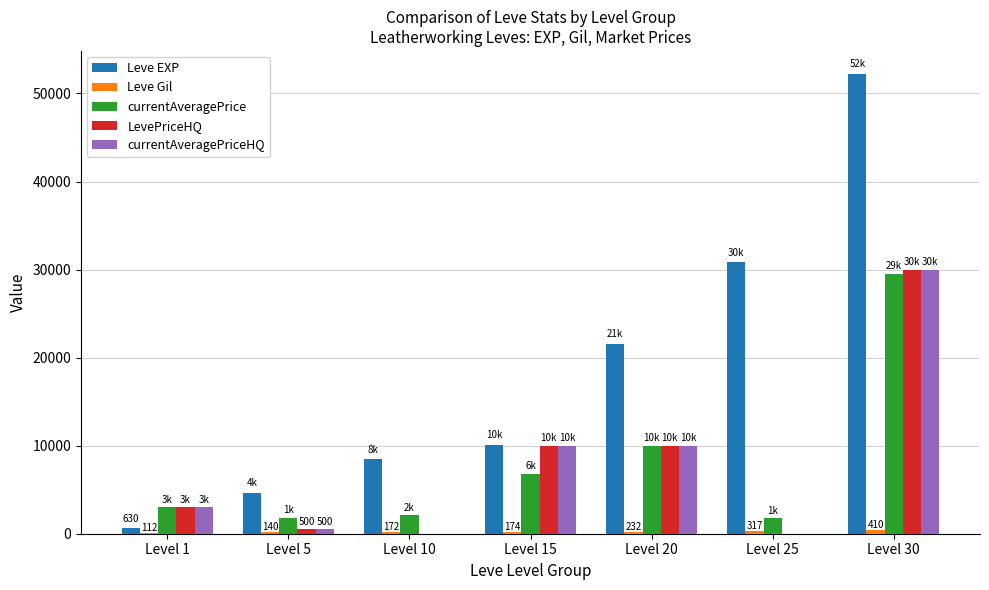

What is the sum of all Leve EXP values?

128460